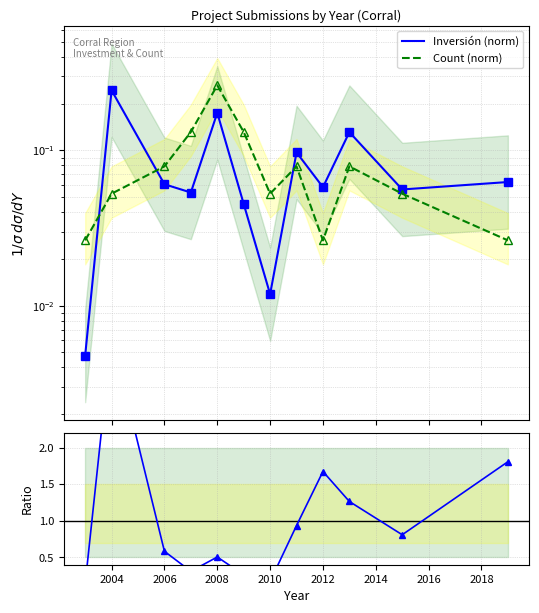

The value of Inv/Count ratio at 2020 is 2.0. True or false?

False